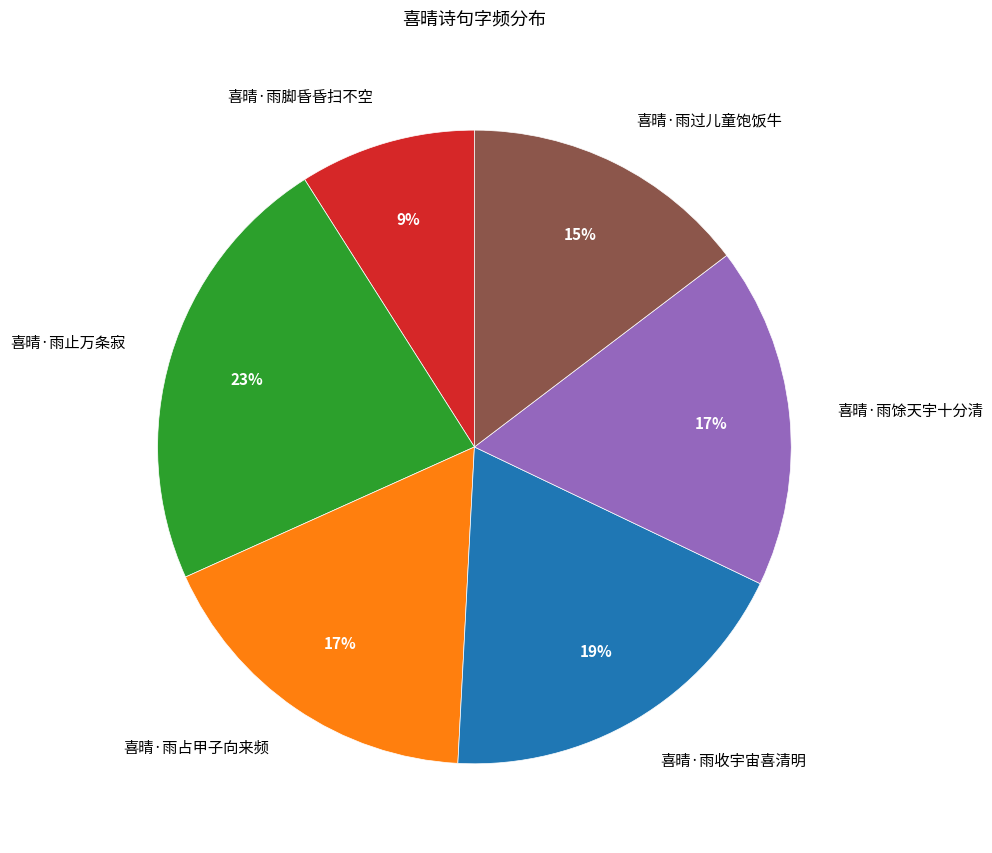

How many slices are in this pie chart?

6